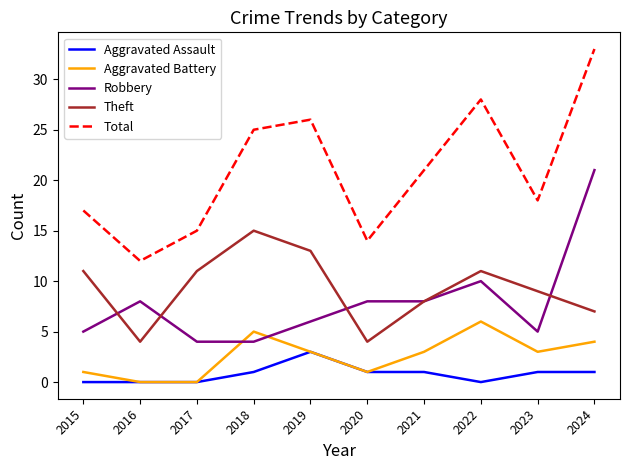

Reading left to right, transcribe all the data shown in this chart.

Aggravated Assault: 0	0	0	1	3	1	1	0	1	1
Aggravated Battery: 1	0	0	5	3	1	3	6	3	4
Robbery: 5	8	4	4	6	8	8	10	5	21
Theft: 11	4	11	15	13	4	8	11	9	7
Total: 17	12	15	25	26	14	21	28	18	33